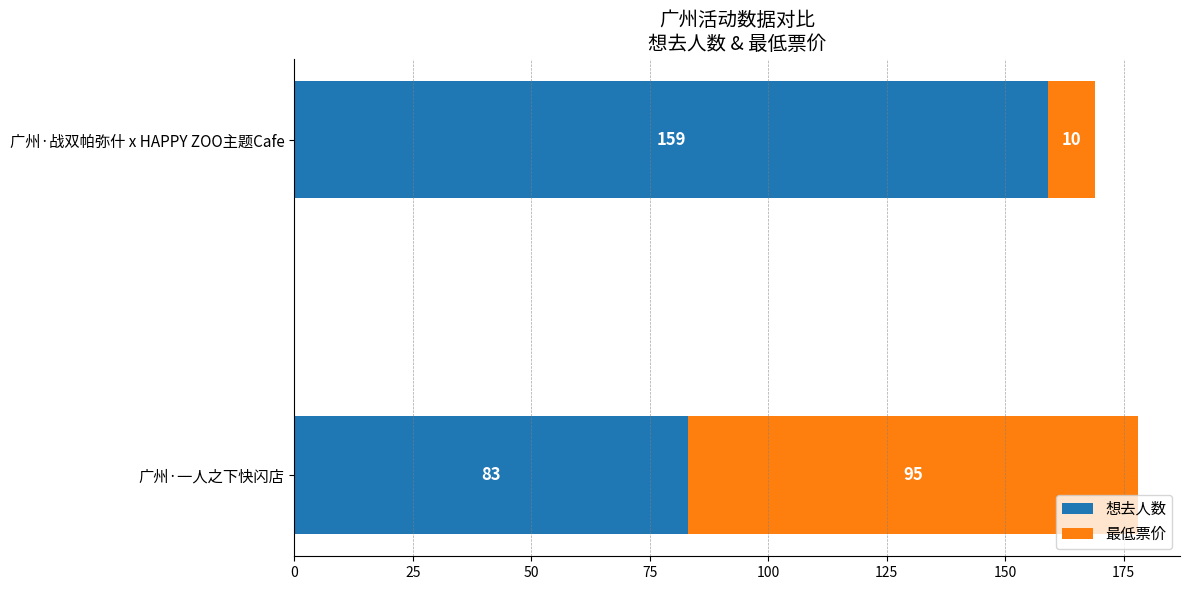

Read the 想去人数 value at 广州·战双帕弥什 x HAPPY ZOO主题Cafe, to the nearest 10.

160